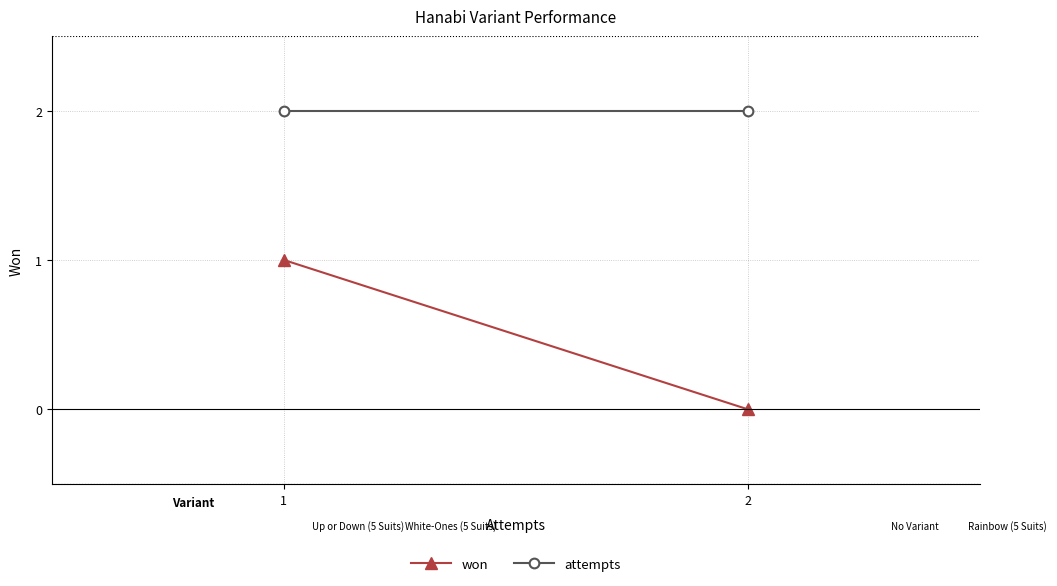

At which label does attempts reach its peak?

1